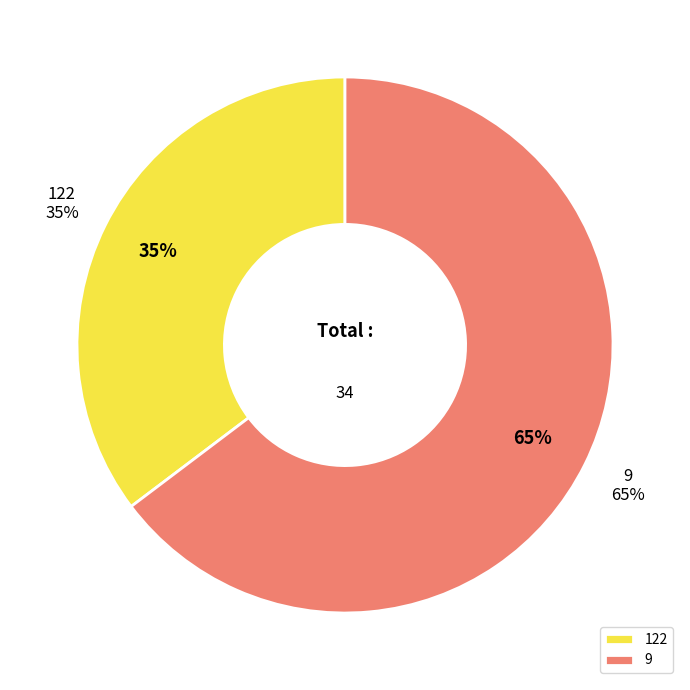

Which category accounts for the majority?

9